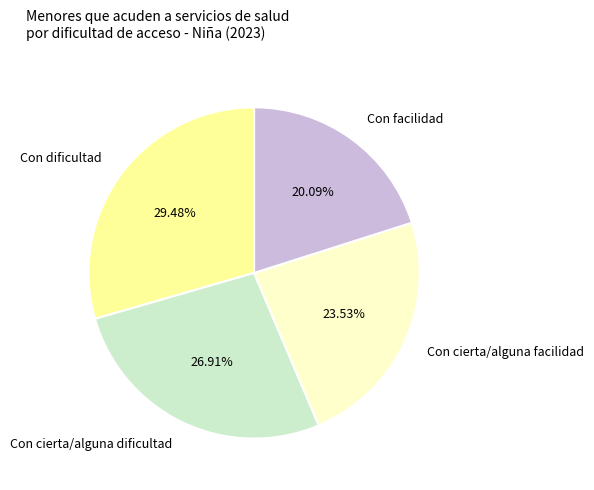

Does Con cierta/alguna dificultad account for over 50% of the chart?

No